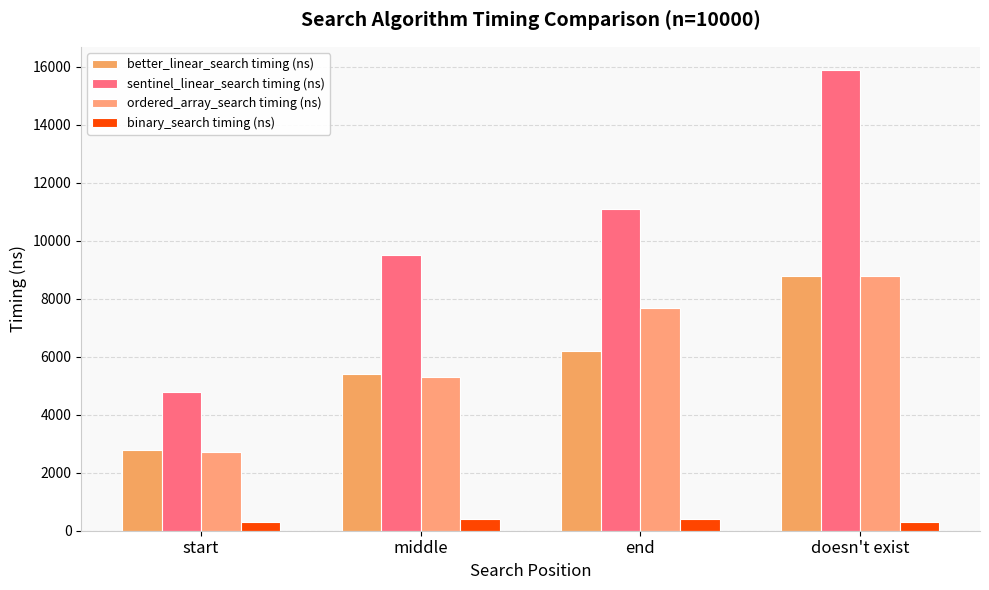

At start, list the series in order from largest to smallest.

sentinel_linear_search timing (ns), better_linear_search timing (ns), ordered_array_search timing (ns), binary_search timing (ns)